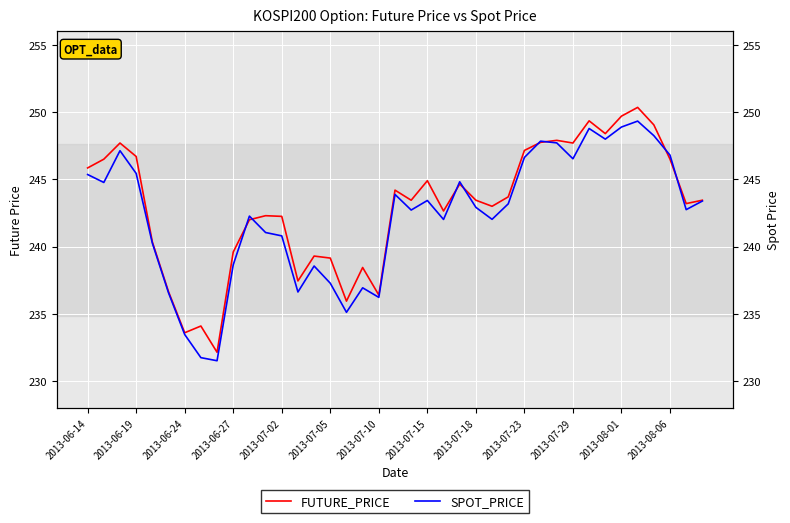

What is the sum of the SPOT_PRICE values at 29 and 2013-07-10?

481.2